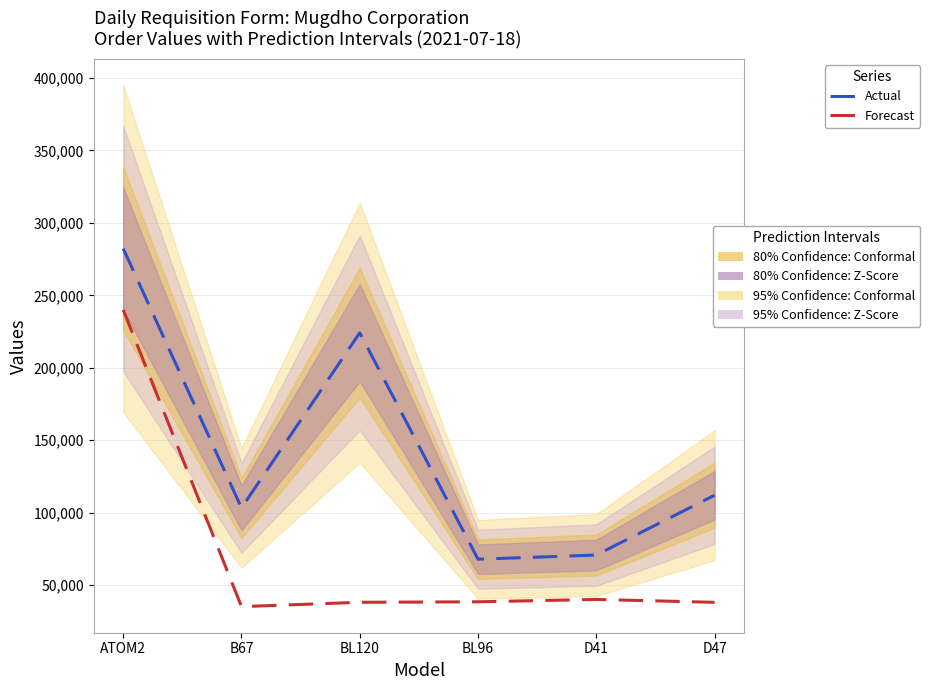

Reading left to right, list all the values displayed in this chart.

Actual: ATOM2=282270.4	B67=103257.5	BL120=224160.0	BL96=67849.2	D41=70728.0	D47=112008.0
Forecast: ATOM2=239929.8	B67=35107.5	BL120=38107.2	BL96=38447.9	D41=40079.2	D47=38082.7